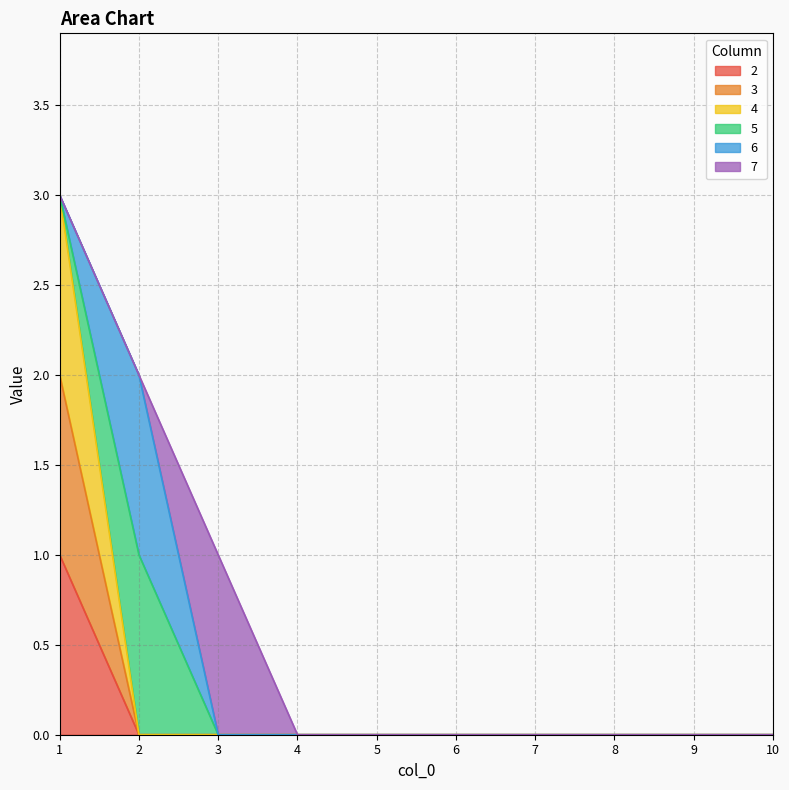

How many 3 values are between 0 and 1?

9